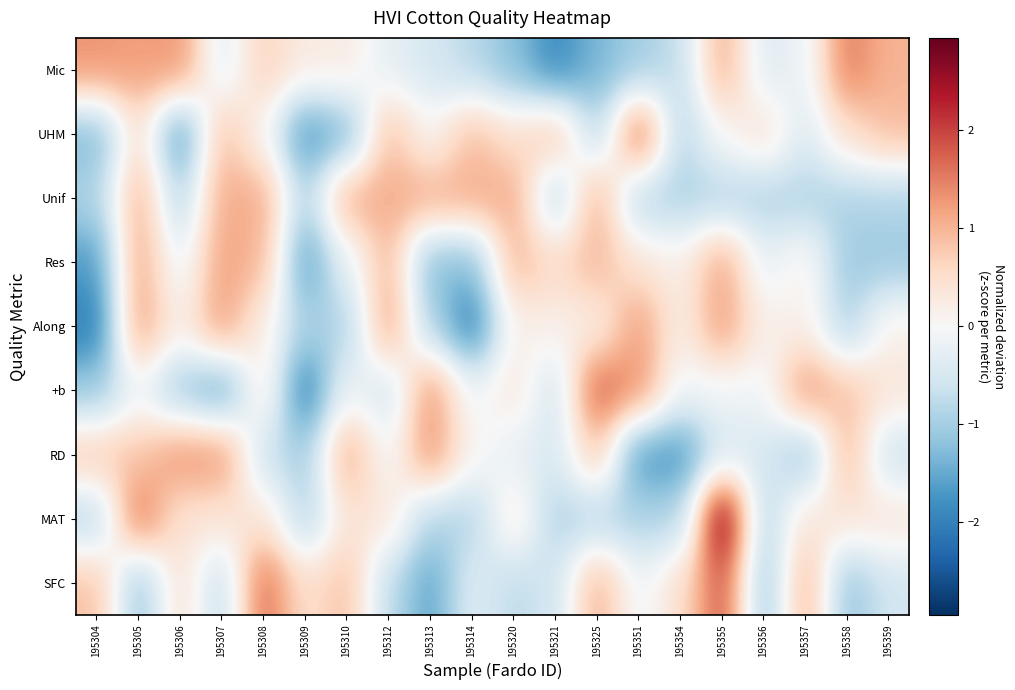

What is the spread (max minus min) of values at 195305?

2.8